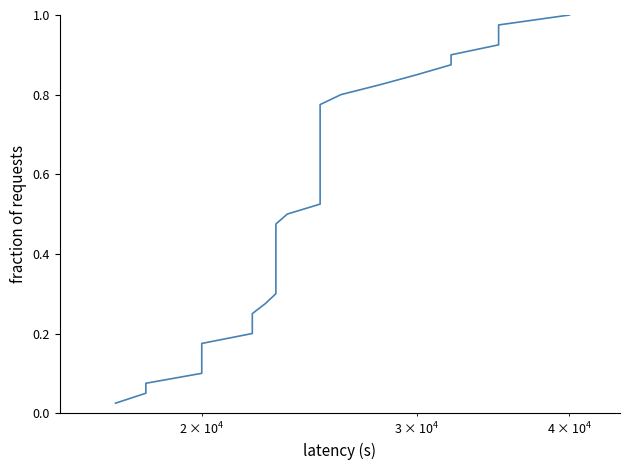

Is this an area chart (filled region under the line)?

No